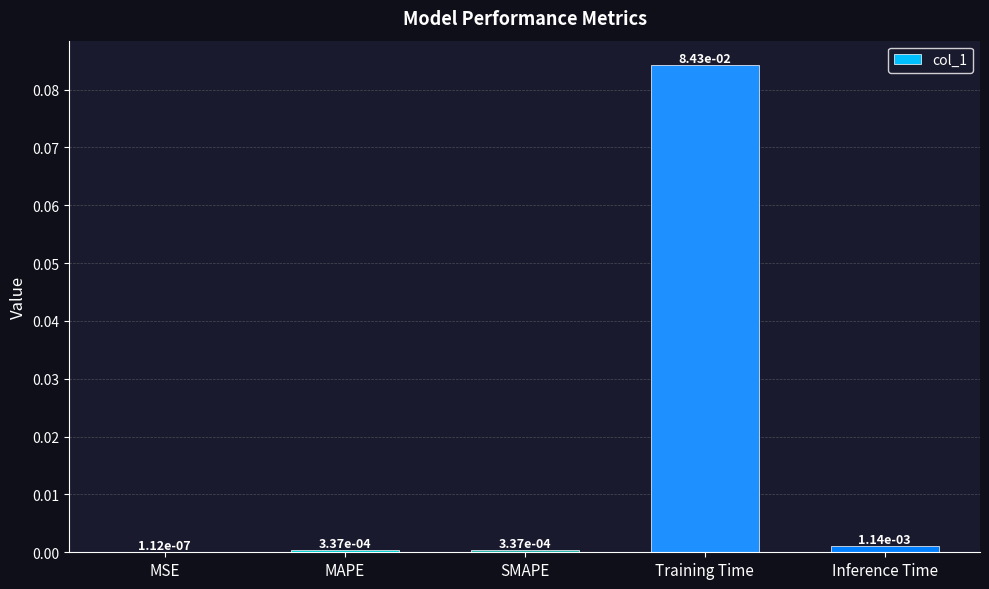

At which category does the chart reach its peak across all series?

Training Time